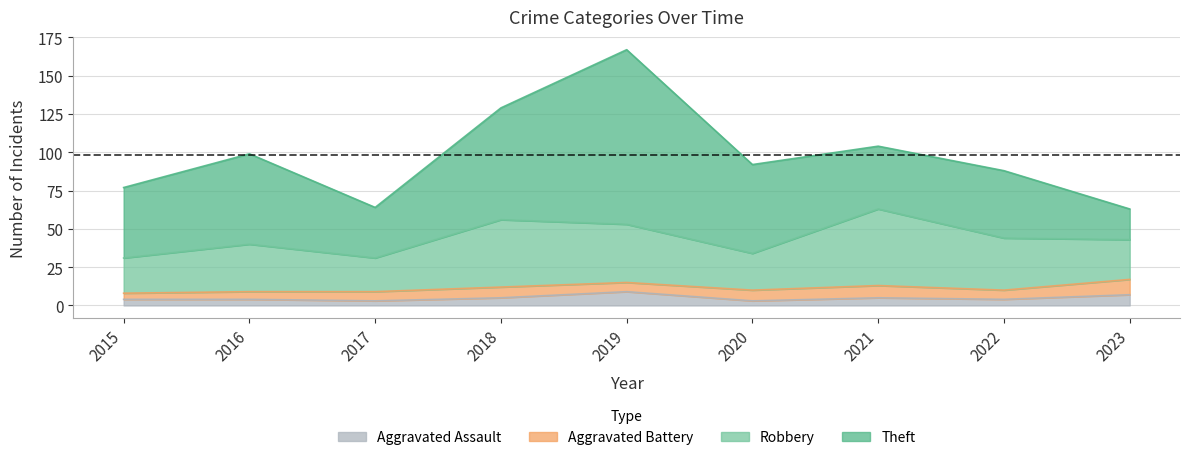

What is the highest value of the Theft series?

114